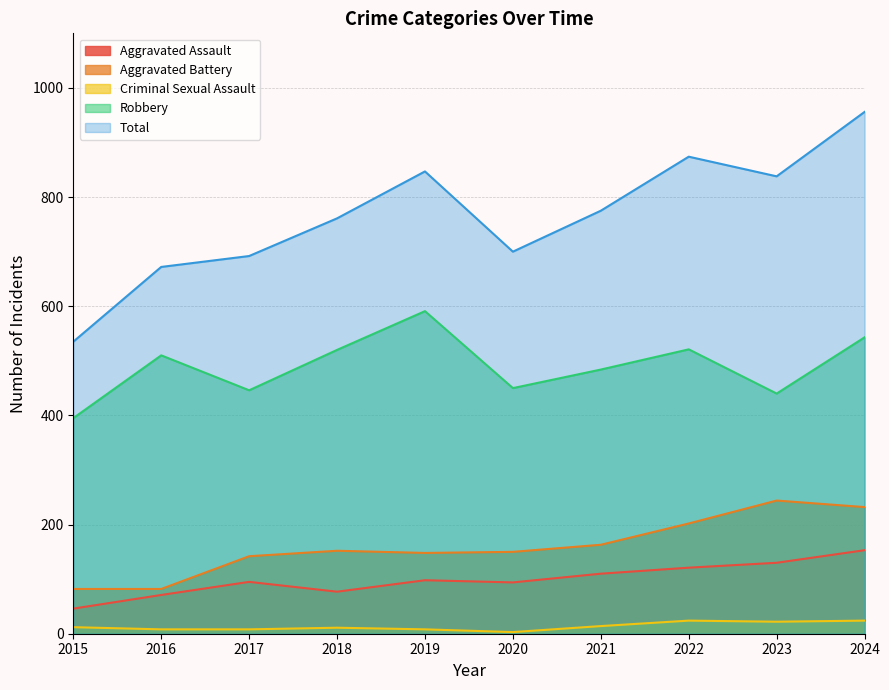

What is the total value across all series at 2019?

1692